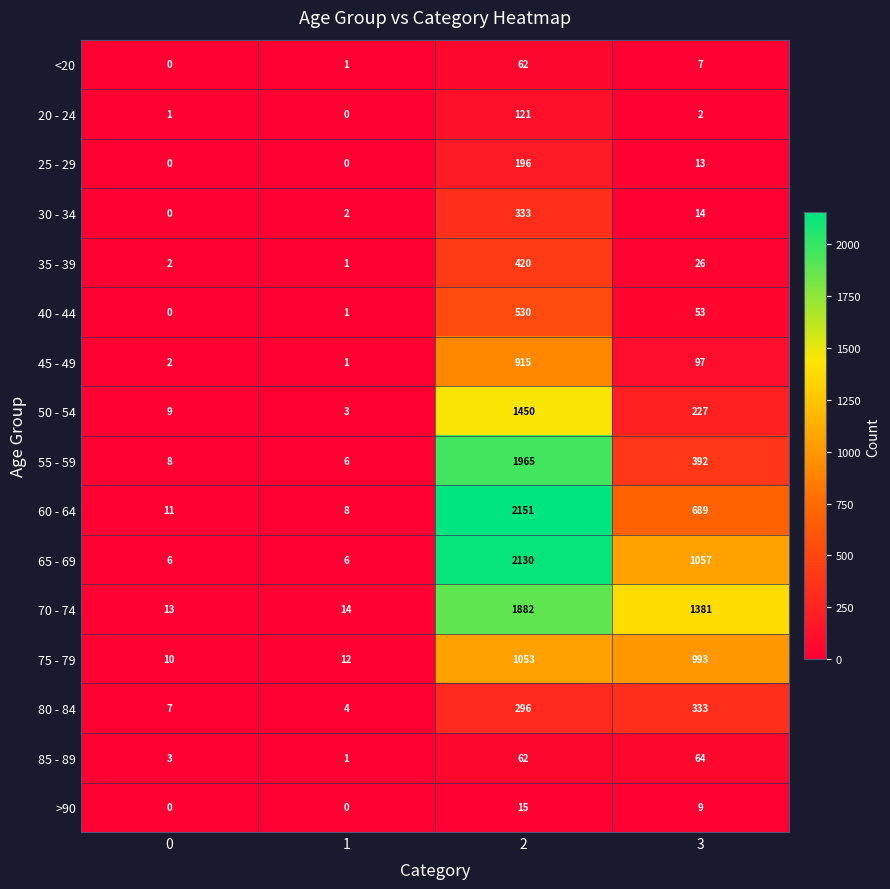

True or false: 80 - 84 has a value of 3 at 1.

False